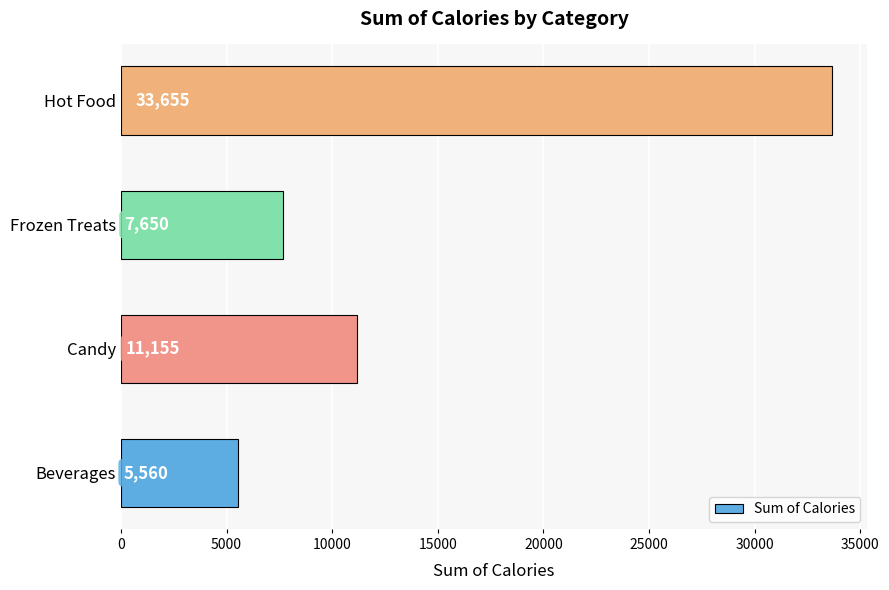

Reading bottom to top, what are all the values shown in this chart?

5560	11155	7650	33655